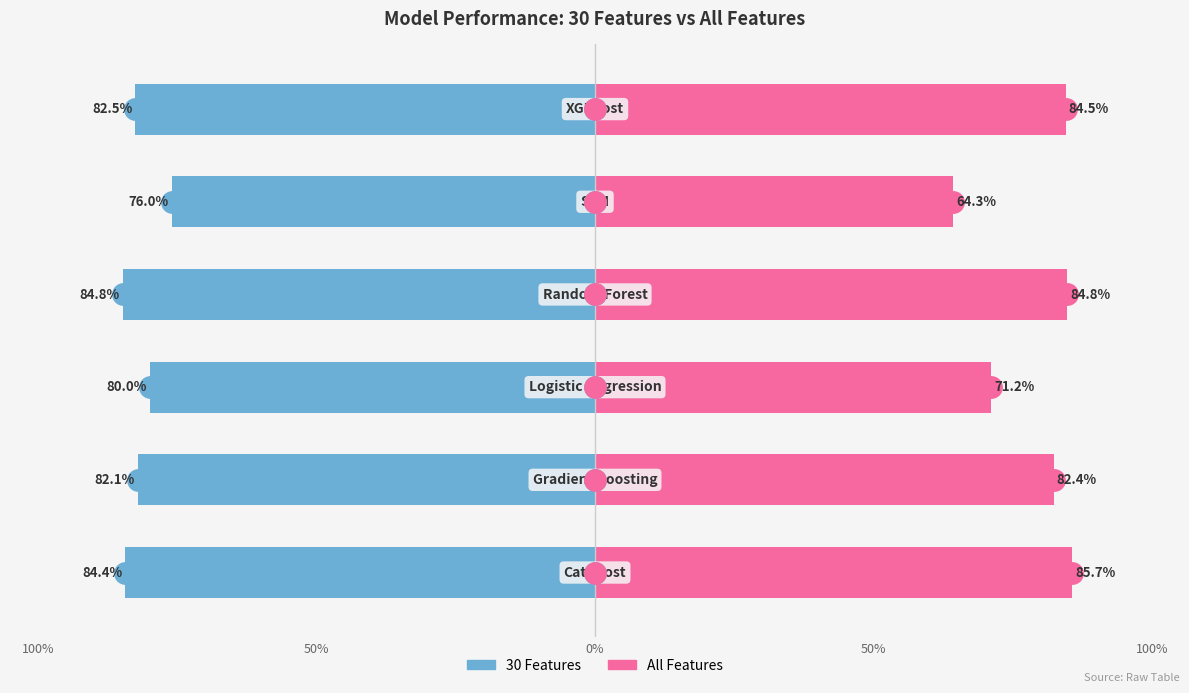

List the series in order of their peak value, lowest first.

30 Features, All Features